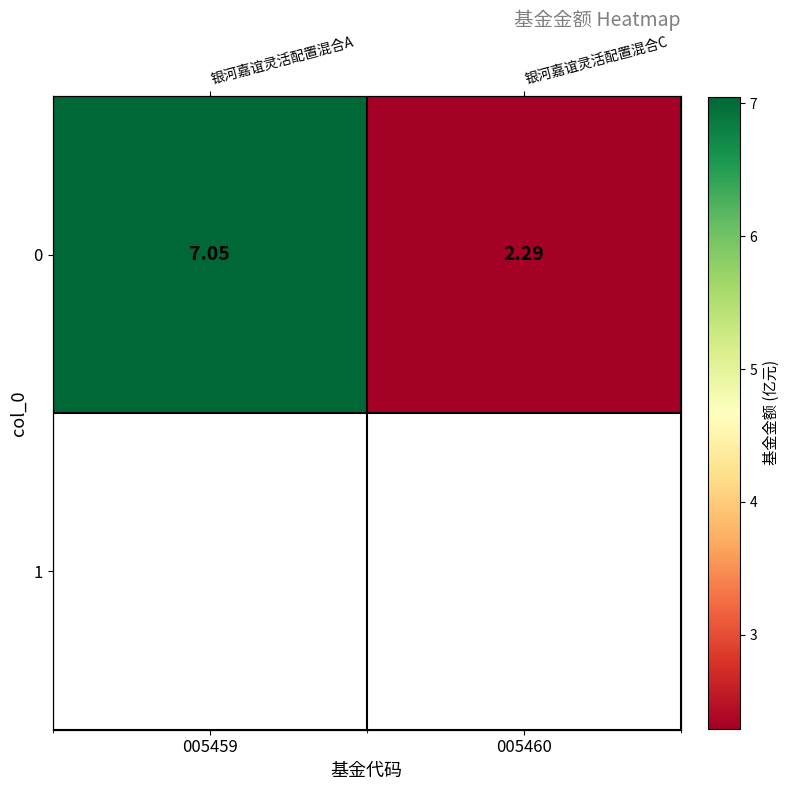

The value at 005460 is 2.3. True or false?

True